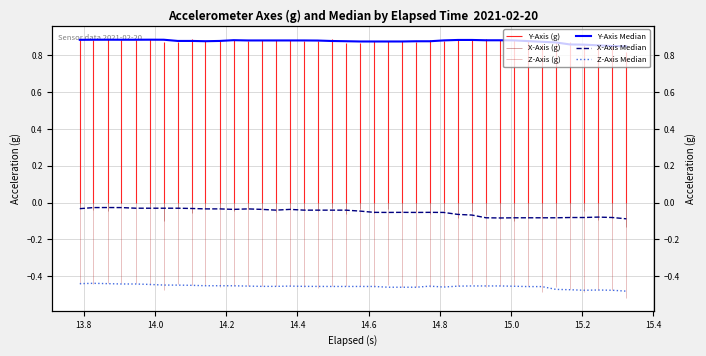

What is the spread (max minus min) of values at 15.2?

1.3